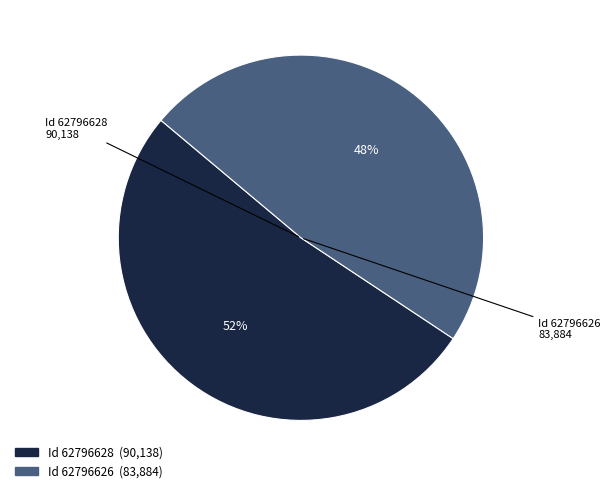

To the nearest percent, what is the difference between the largest and smallest slice percentages?

4%